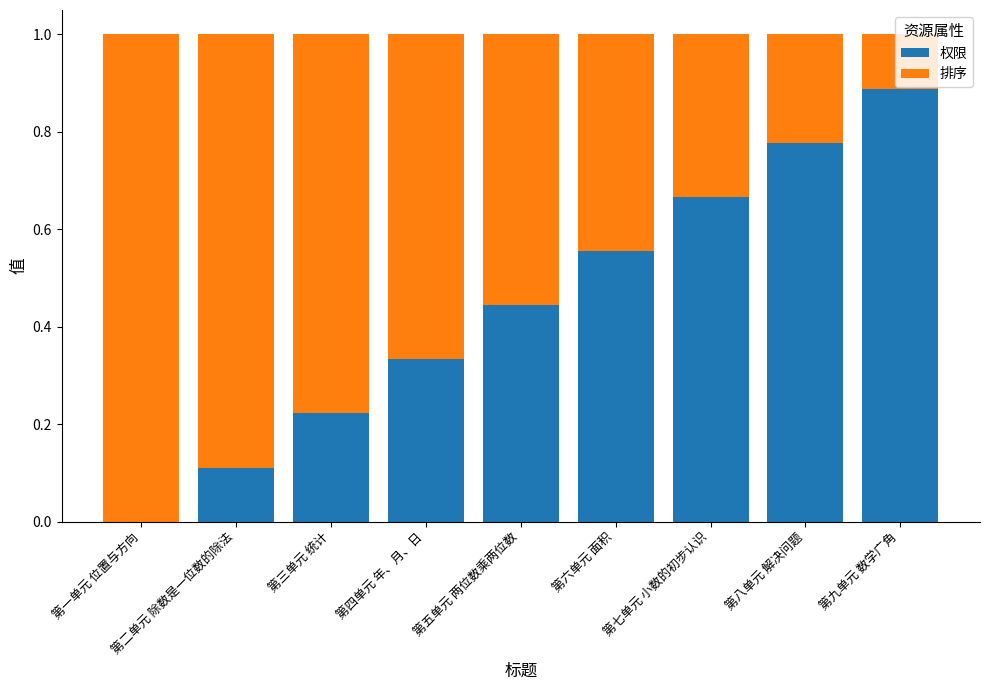

What are all the series names shown in the legend?

权限, 排序